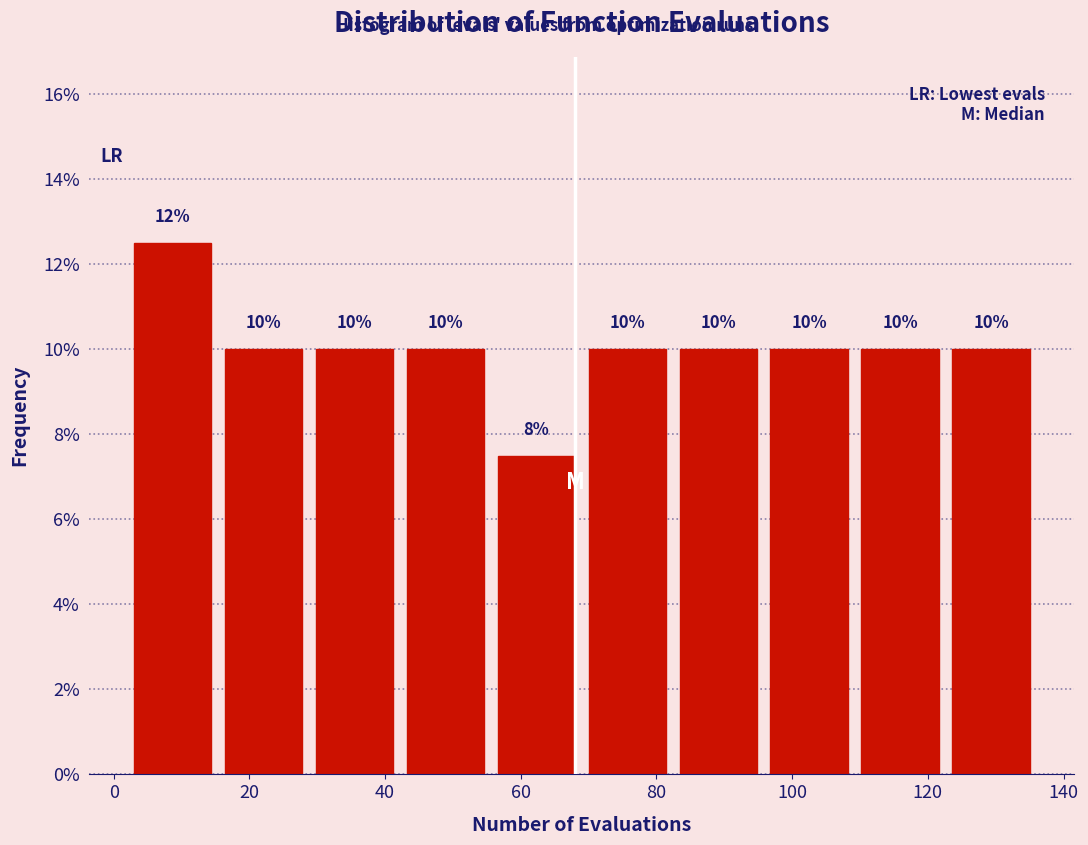

Which range on the x-axis has the tallest bar?

2.0 to 15.4